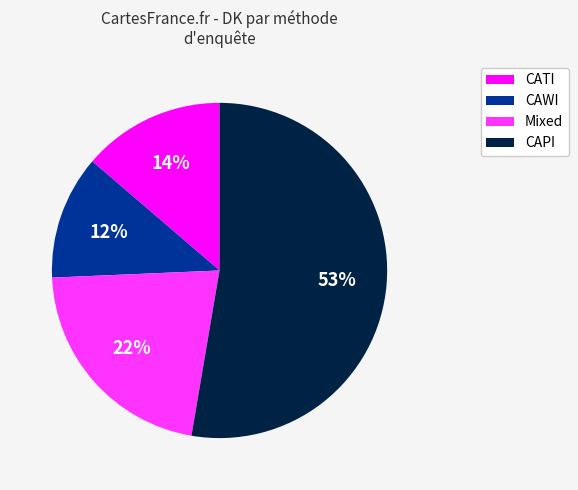

What is the smallest slice in the pie chart?

CAWI